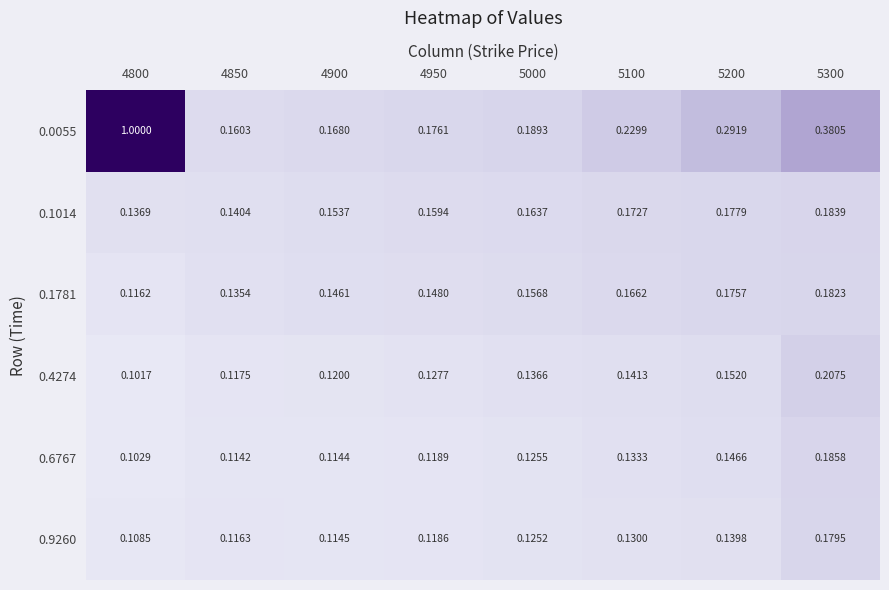

Which series has the largest range (max minus min)?

0.0055